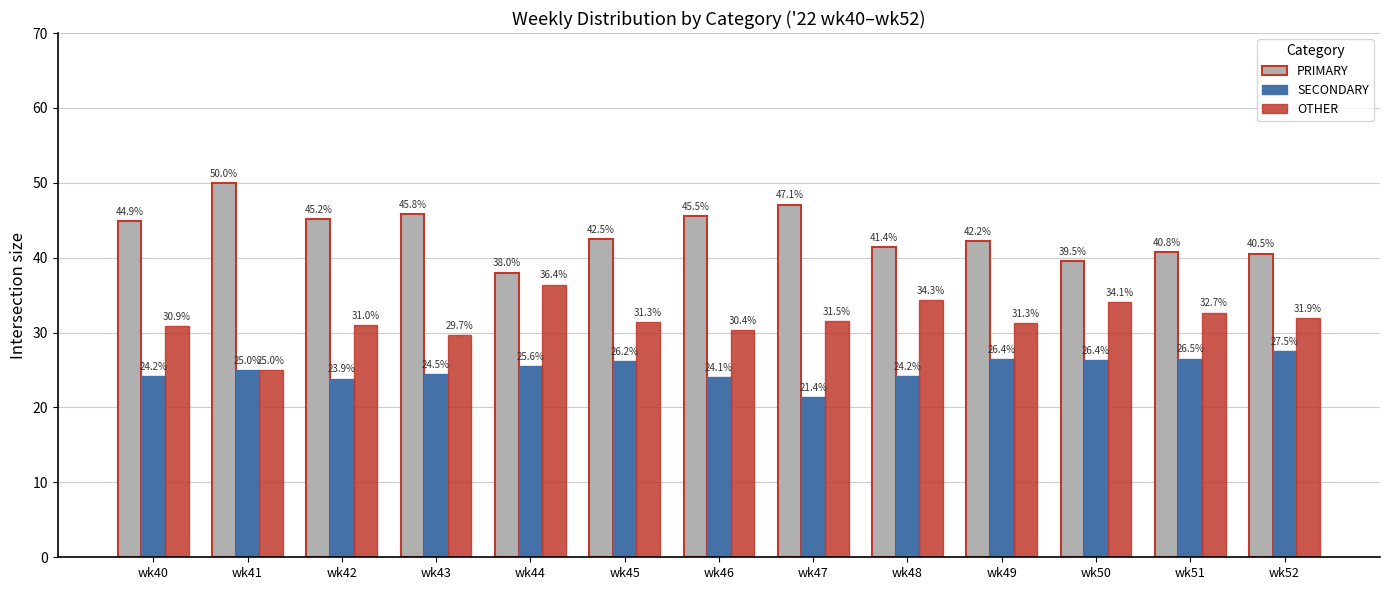

What is the difference between the highest and lowest values at wk42?

21.3